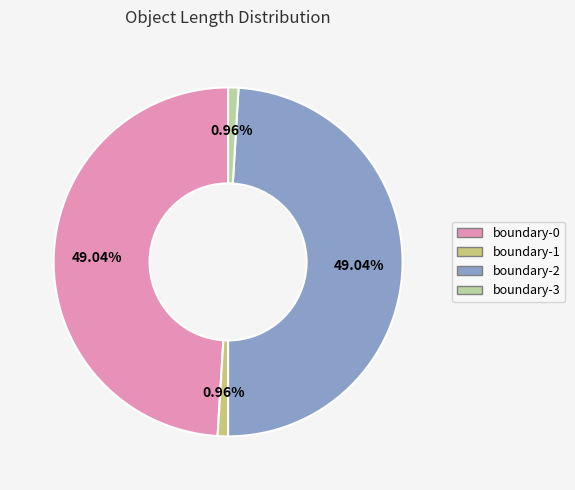

Is there any slice that represents more than half of the pie?

No